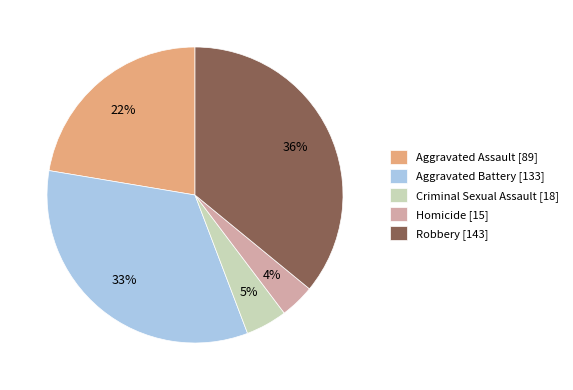

Does Homicide represent more than half of the total?

No